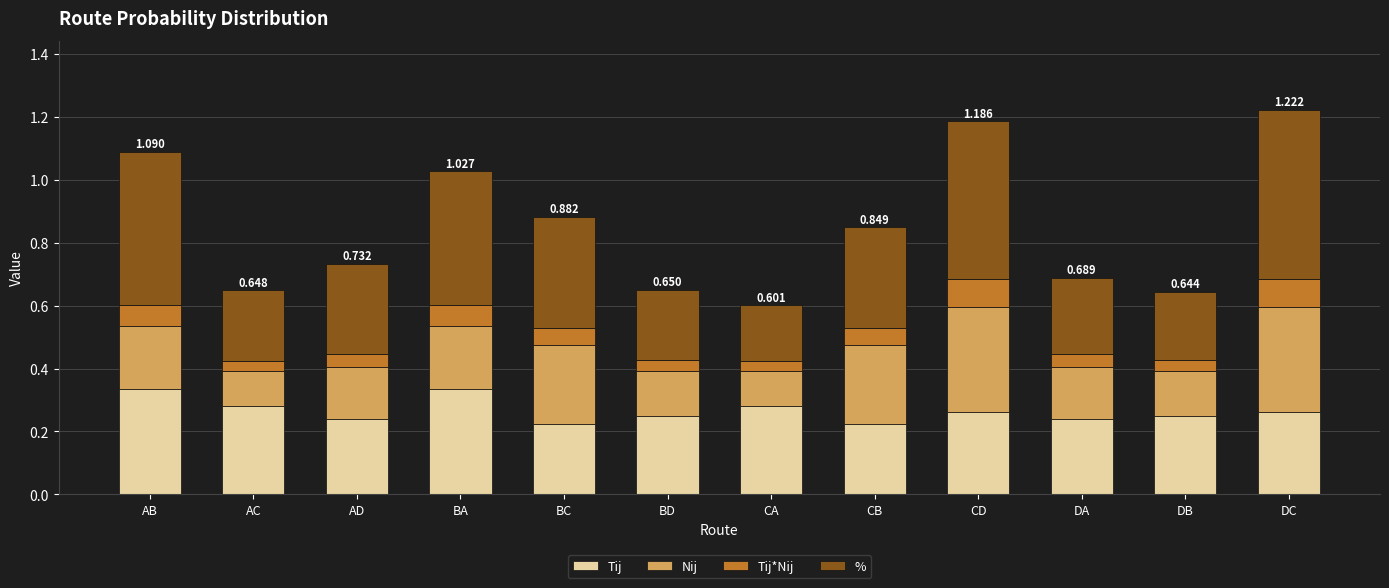

What position from the right is DA?

3